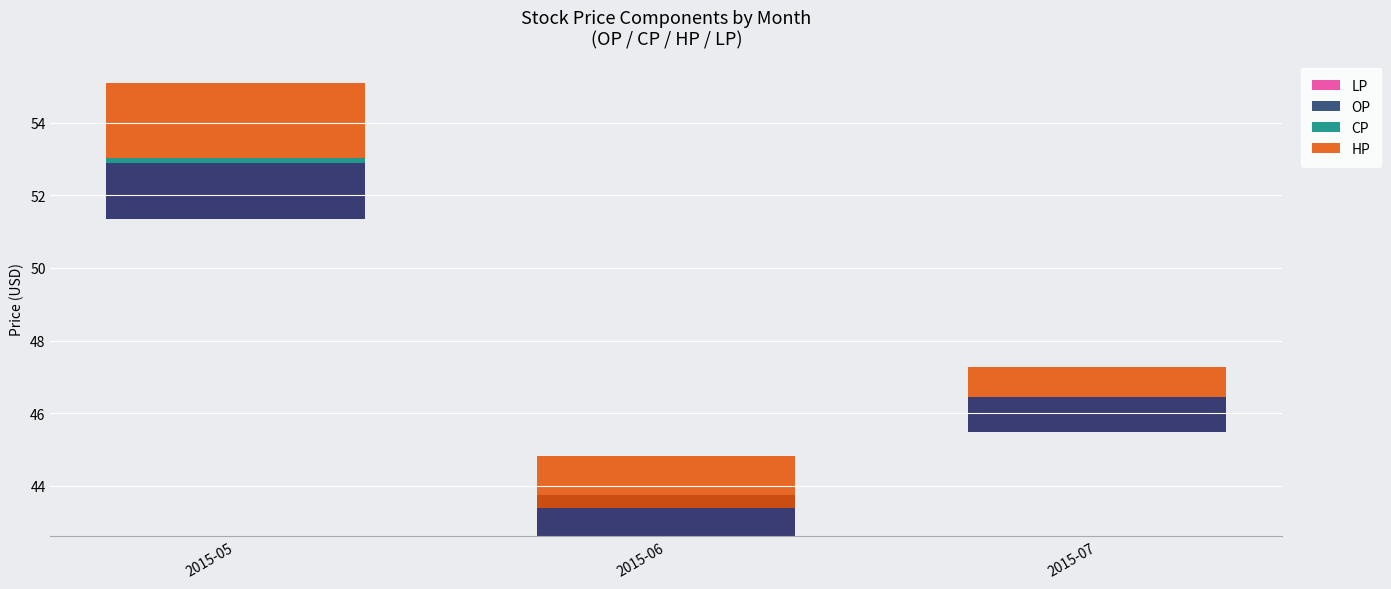

Reading left to right, extract all data points from this chart.

LP: 2015-05=1.6	2015-06=1.1	2015-07=1.0
OP: 2015-05=1.6	2015-06=1.1	2015-07=1.0
CP: 2015-05=0.1	2015-06=0.0	2015-07=0.0
HP: 2015-05=2.1	2015-06=1.4	2015-07=0.8